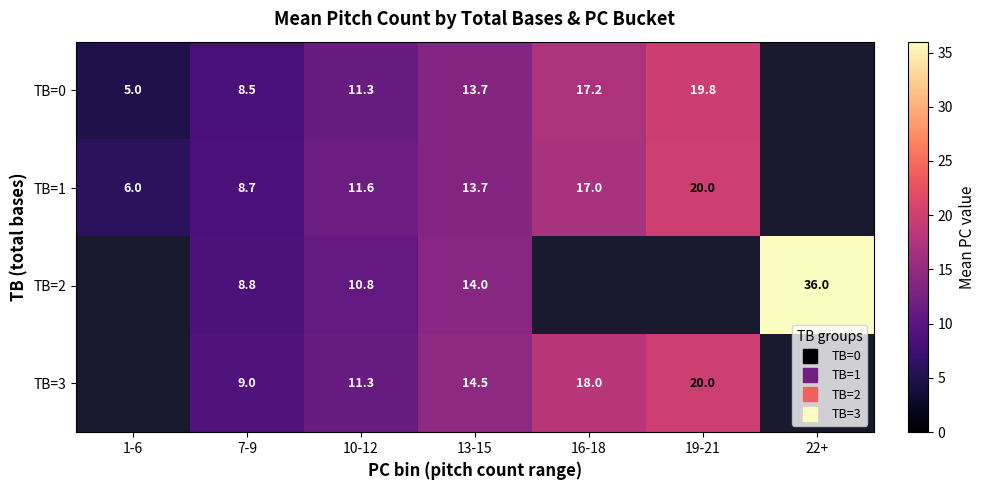

Rank the categories by TB=0 value from lowest to highest.

1-6, 7-9, 10-12, 13-15, 16-18, 19-21, 22+